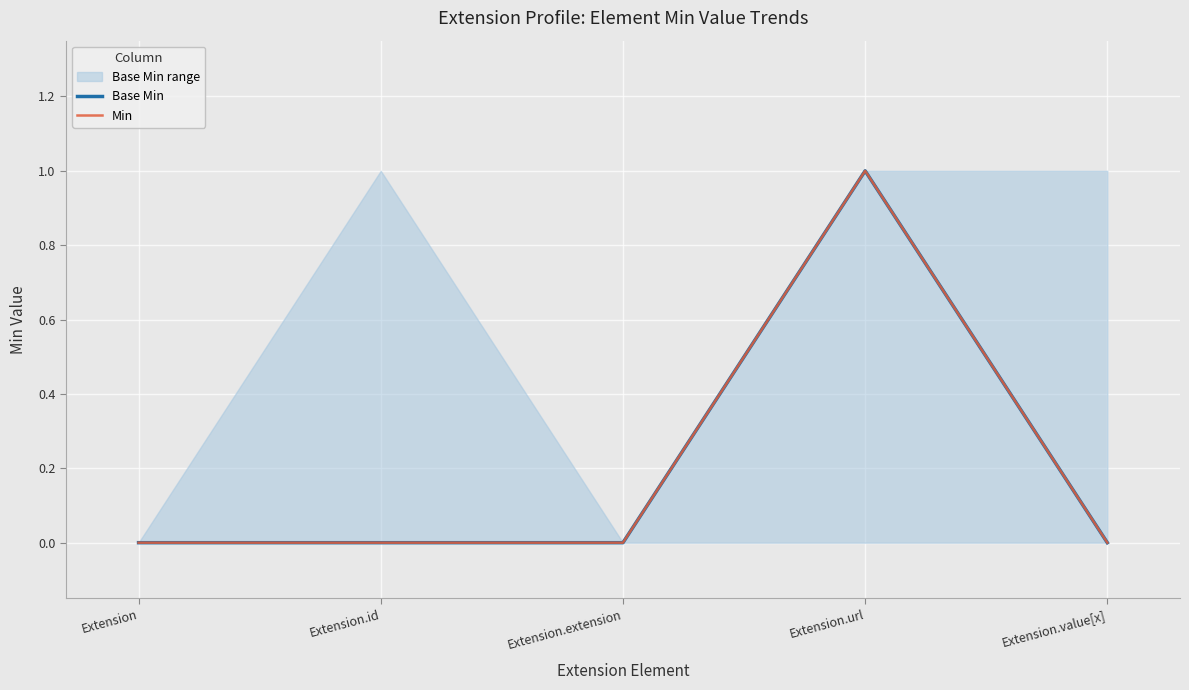

List the labels in order of Min value, largest first.

Extension.url, Extension, Extension.id, Extension.extension, Extension.value[x]